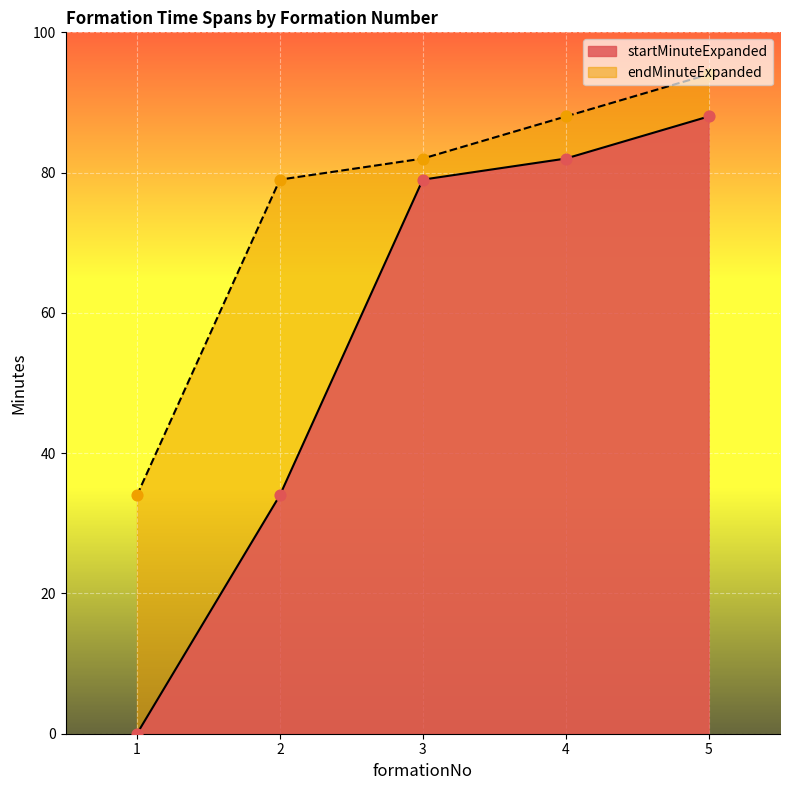

What is the total value across all series at 2?

113